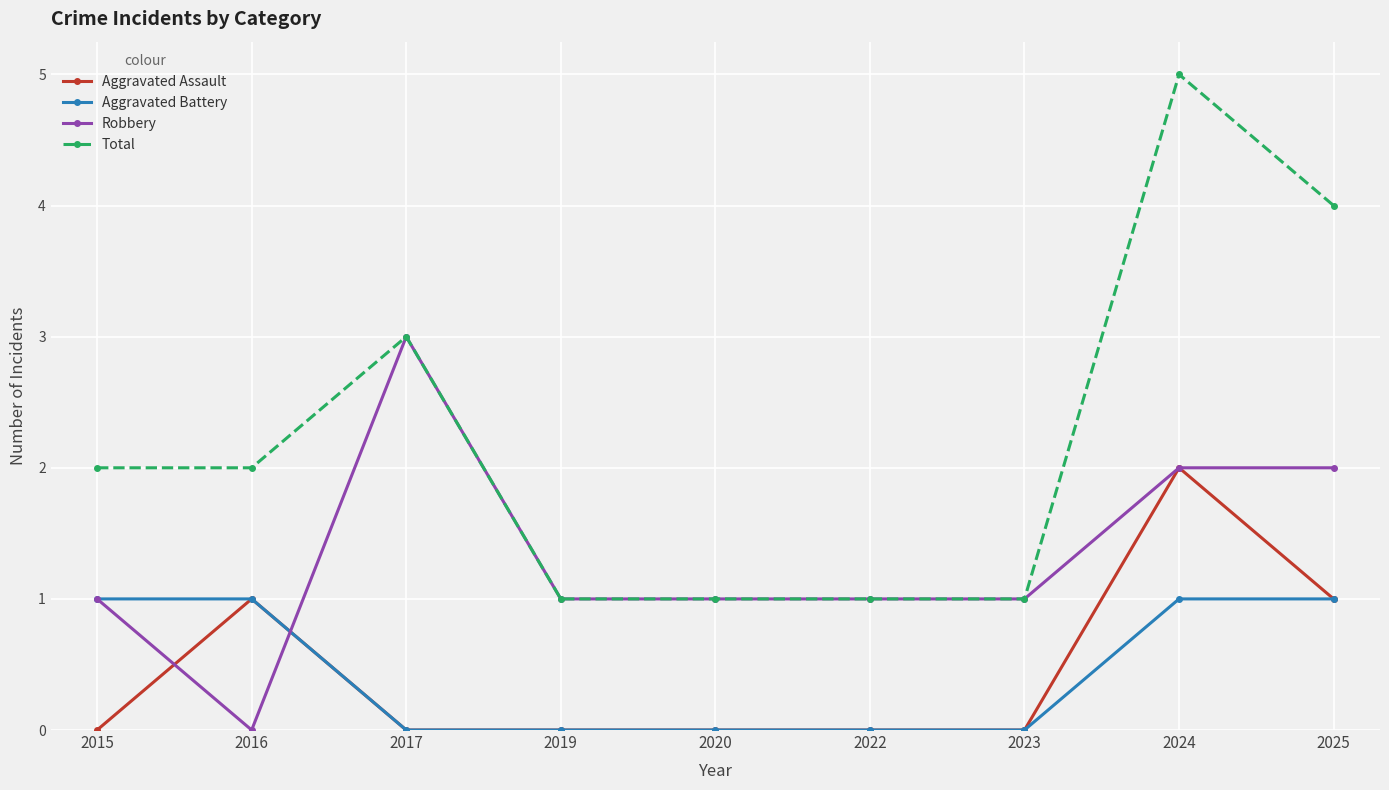

True or false: Total has a value of 2 at 2015.

True